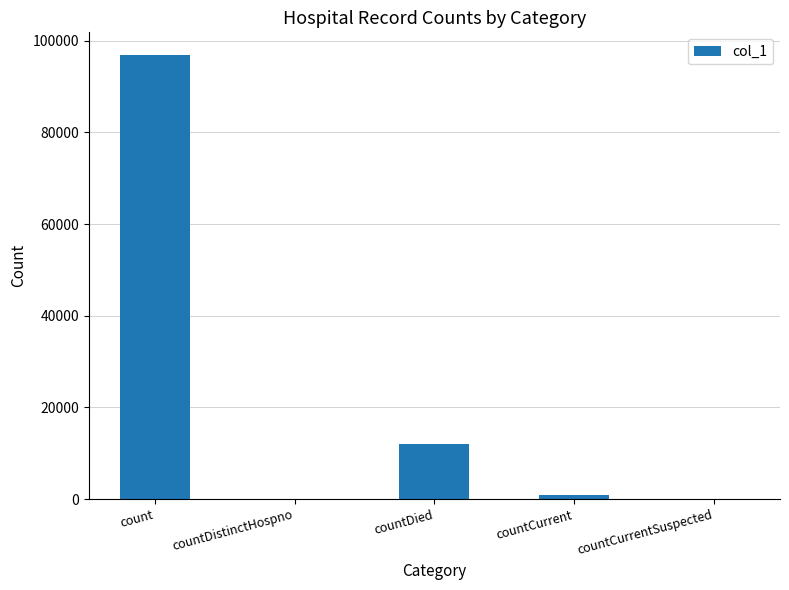

What is the sum of all values?

109787